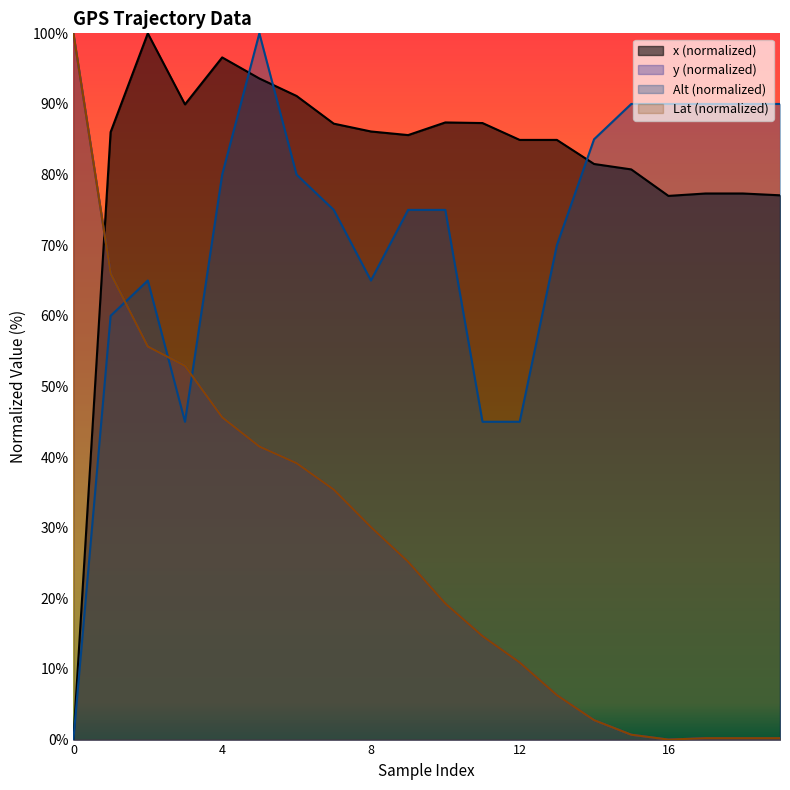

The y series shows 15.5 at 12. True or false?

False